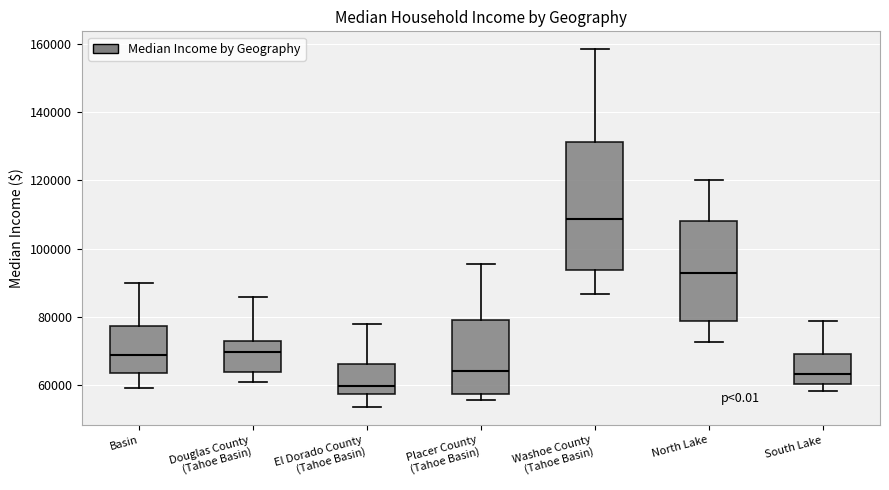

Where does the median line of the box for North Lake sit on the y-axis? The values are not printed on the chart, so give them approximately, as read against the axis.

92000